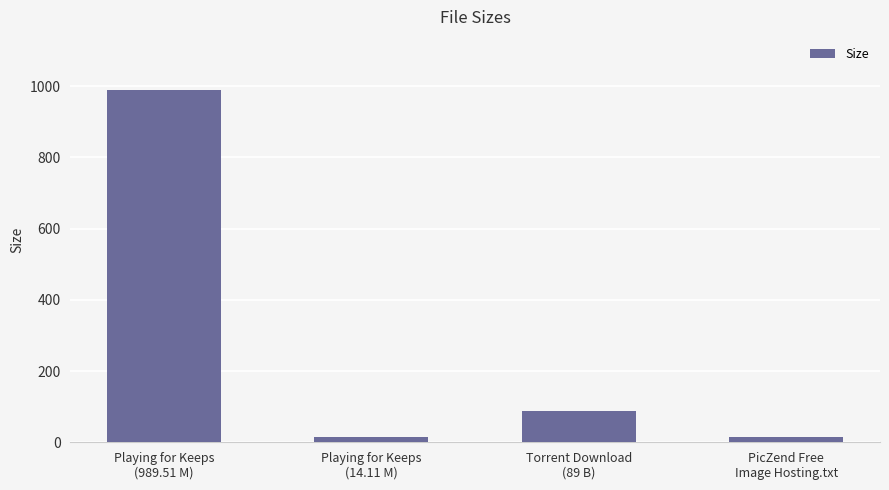

What value does the data have at Playing for Keeps
(14.11 M)?

14.1